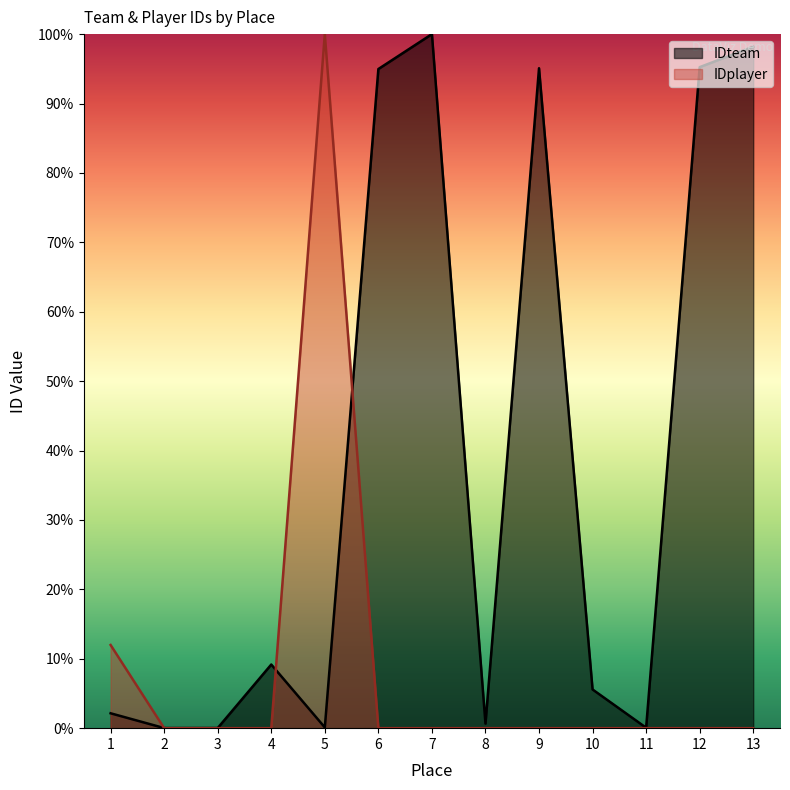

True or false: IDteam and IDplayer intersect in this chart.

True